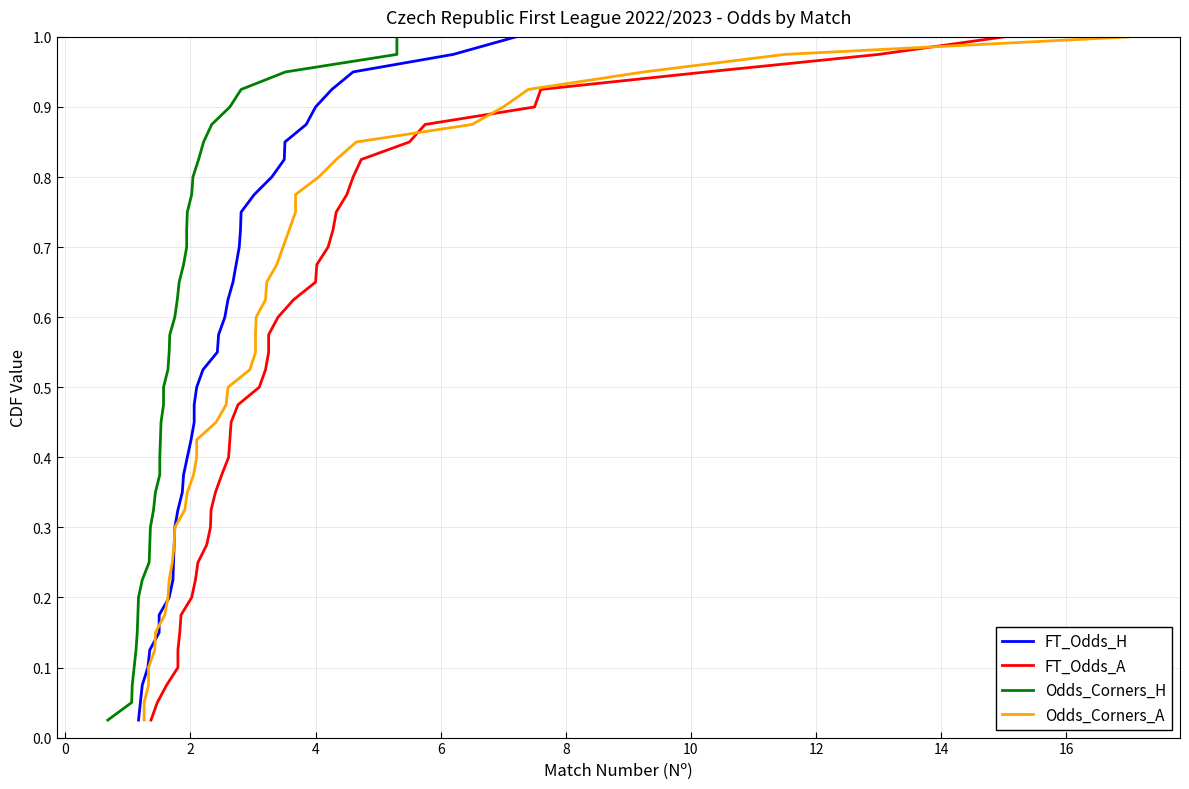

Reading left to right, extract all data points from this chart.

FT_Odds_H: 0.0	0.1	0.1	0.1	0.1	0.1	0.2	0.2	0.2	0.2	0.3	0.3	0.3	0.3	0.4	0.4	0.4	0.5	0.5	0.5	0.5	0.6	0.6	0.6	0.6	0.7	0.7	0.7	0.7	0.8	0.8	0.8	0.8	0.8	0.9	0.9	0.9	0.9	1.0	1.0
FT_Odds_A: 0.0	0.1	0.1	0.1	0.1	0.1	0.2	0.2	0.2	0.2	0.3	0.3	0.3	0.3	0.4	0.4	0.4	0.5	0.5	0.5	0.5	0.6	0.6	0.6	0.6	0.7	0.7	0.7	0.7	0.8	0.8	0.8	0.8	0.8	0.9	0.9	0.9	0.9	1.0	1.0
Odds_Corners_H: 0.0	0.1	0.1	0.1	0.1	0.1	0.2	0.2	0.2	0.2	0.3	0.3	0.3	0.3	0.4	0.4	0.4	0.5	0.5	0.5	0.5	0.6	0.6	0.6	0.6	0.7	0.7	0.7	0.7	0.8	0.8	0.8	0.8	0.8	0.9	0.9	0.9	0.9	1.0	1.0
Odds_Corners_A: 0.0	0.1	0.1	0.1	0.1	0.1	0.2	0.2	0.2	0.2	0.3	0.3	0.3	0.3	0.4	0.4	0.4	0.5	0.5	0.5	0.5	0.6	0.6	0.6	0.6	0.7	0.7	0.7	0.7	0.8	0.8	0.8	0.8	0.8	0.9	0.9	0.9	0.9	1.0	1.0